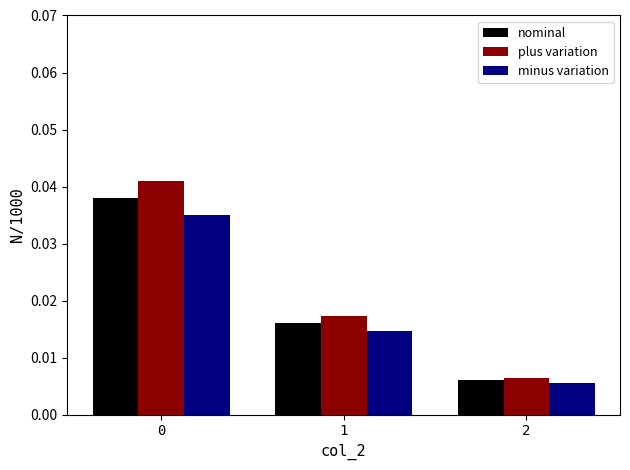

The minus variation series shows 0.1 at 0. True or false?

False